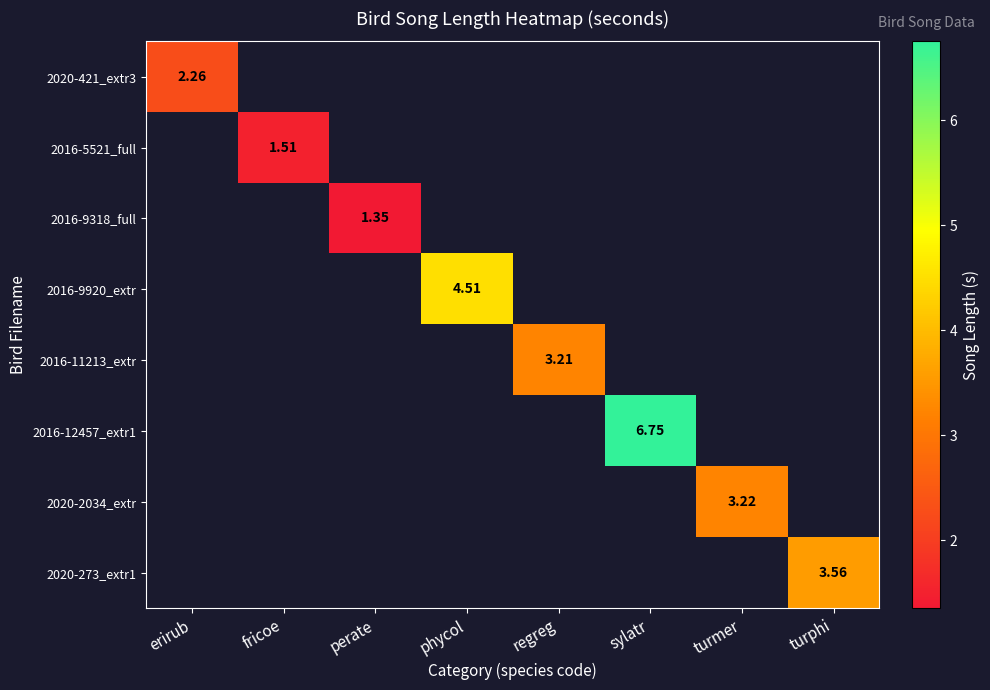

List the series in order of their peak value, lowest first.

2016-9318_full, 2016-5521_full, 2020-421_extr3, 2016-11213_extr, 2020-2034_extr, 2020-273_extr1, 2016-9920_extr, 2016-12457_extr1